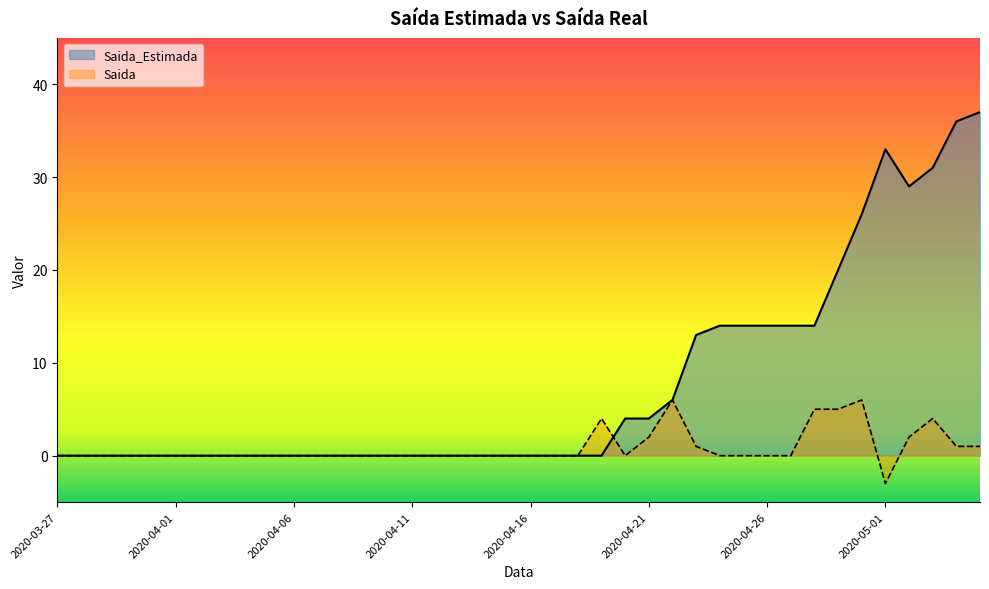

How many lines are shown in the chart?

2